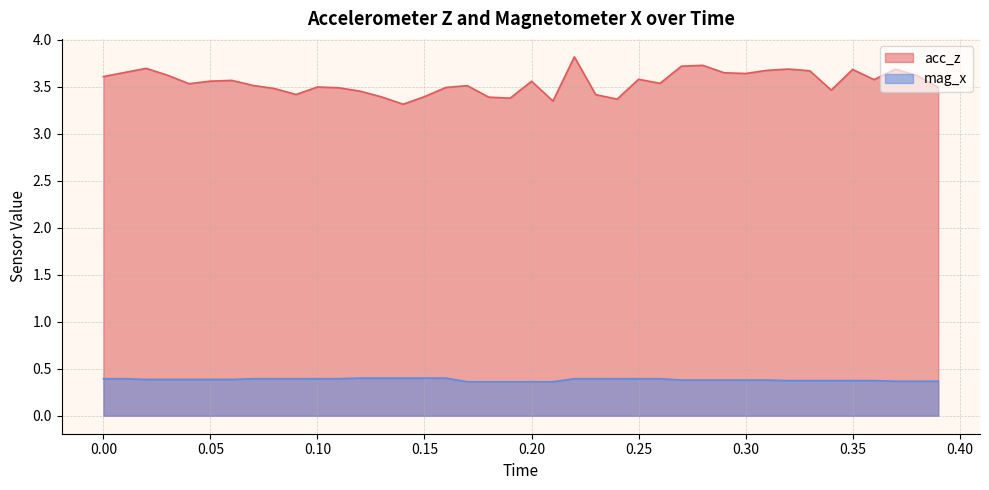

Which series has the largest range (max minus min)?

acc_z